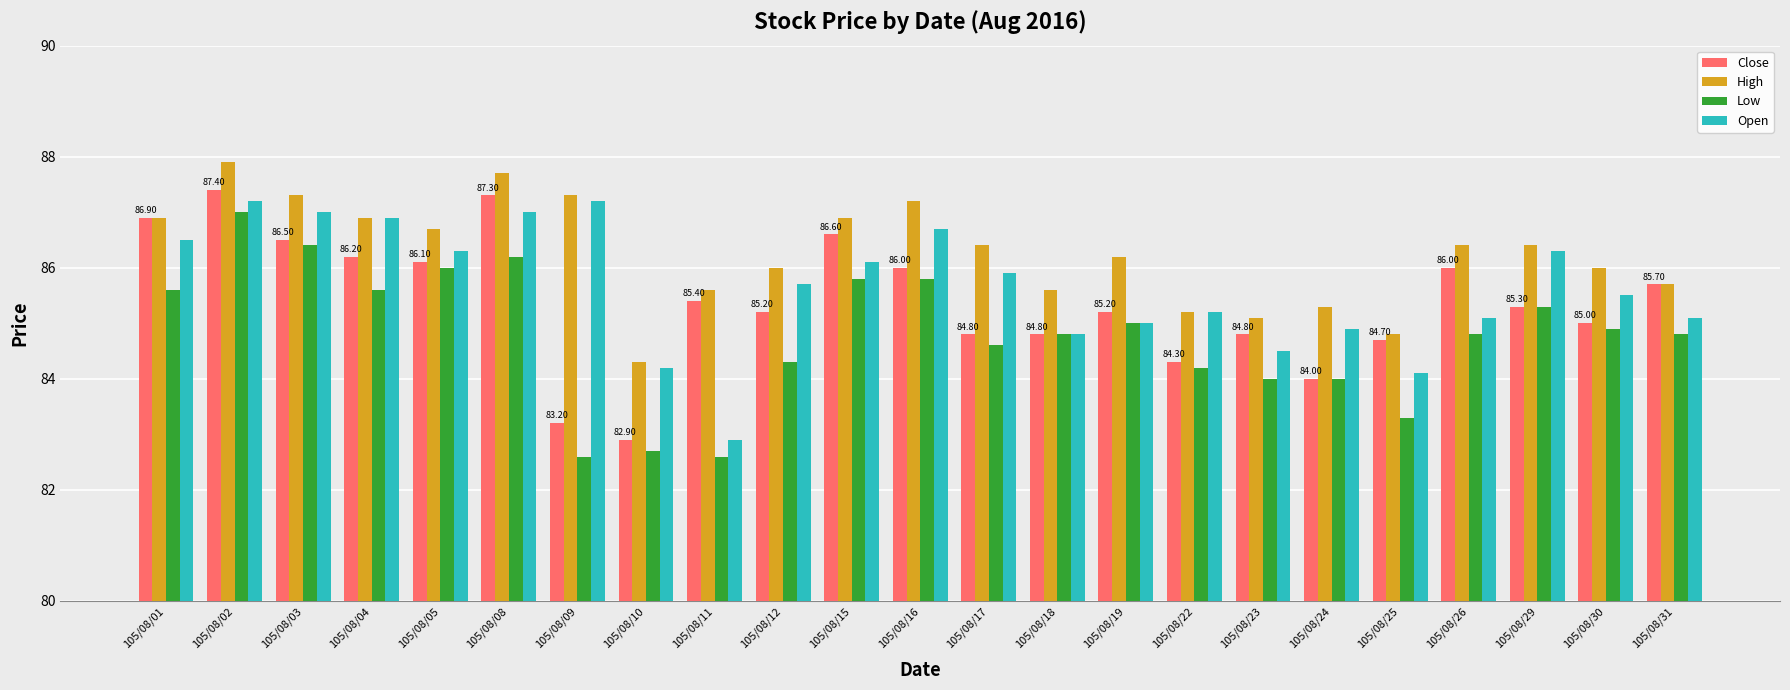

The Close series shows 139.6 at 105/08/05. True or false?

False